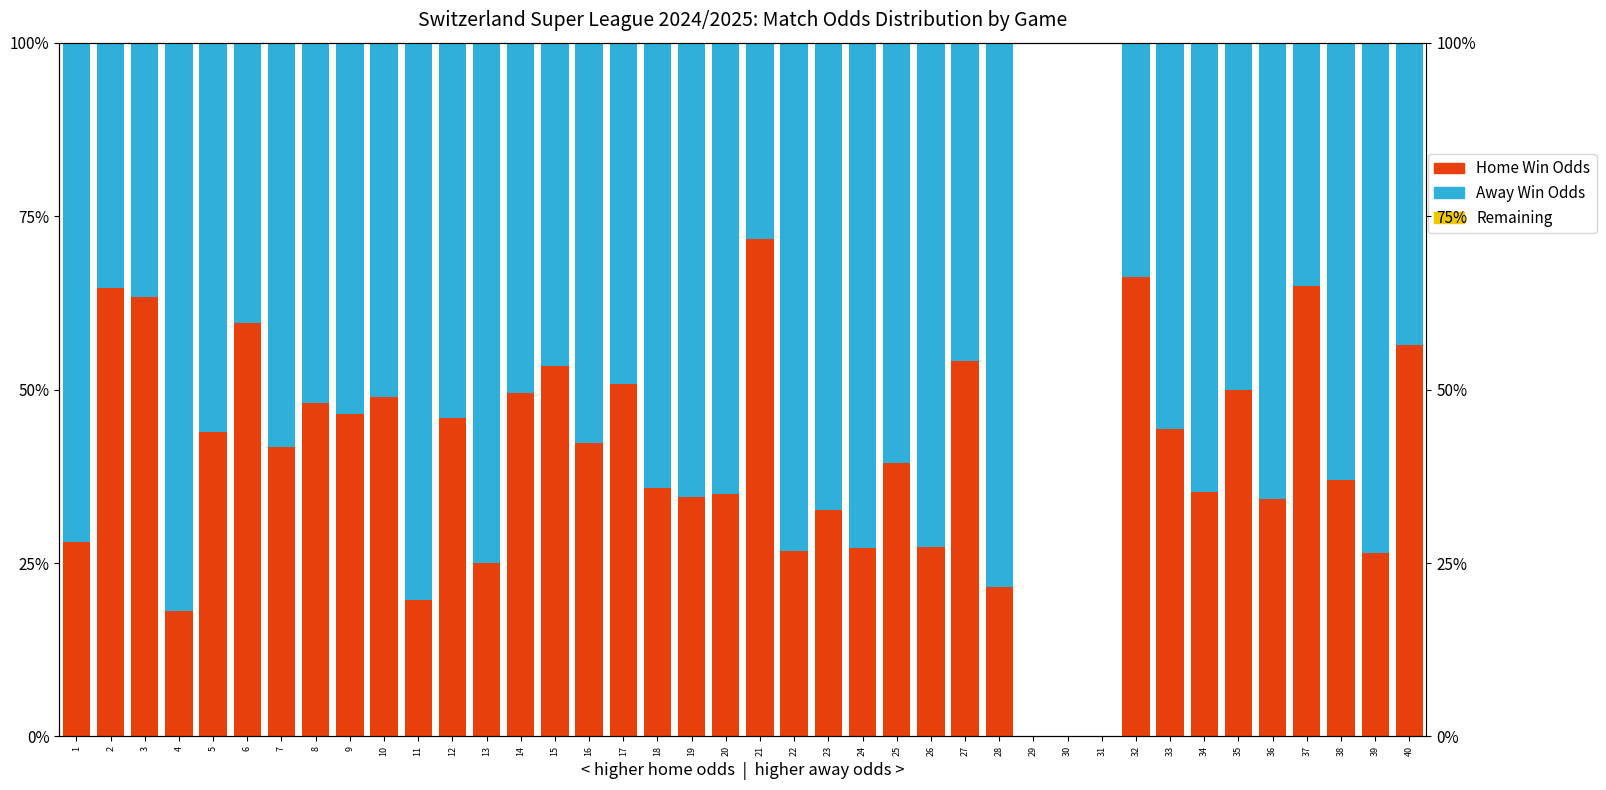

List the series in order of their overall mean, highest first.

Away Win Odds, Home Win Odds, Remaining